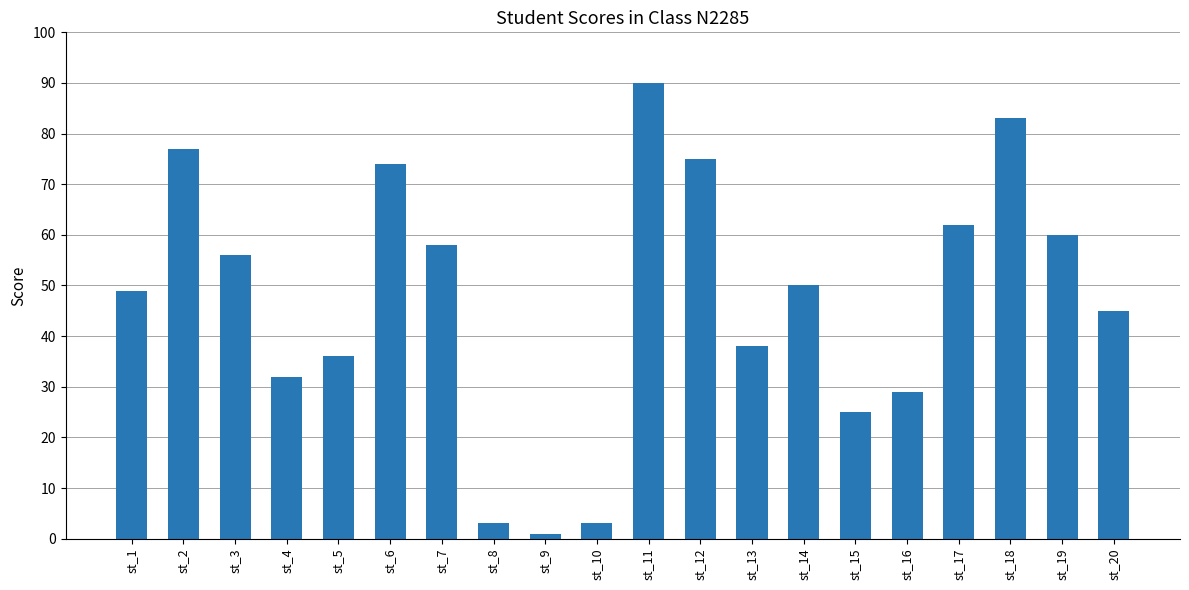

Which label corresponds to the smallest value in the chart?

st_9